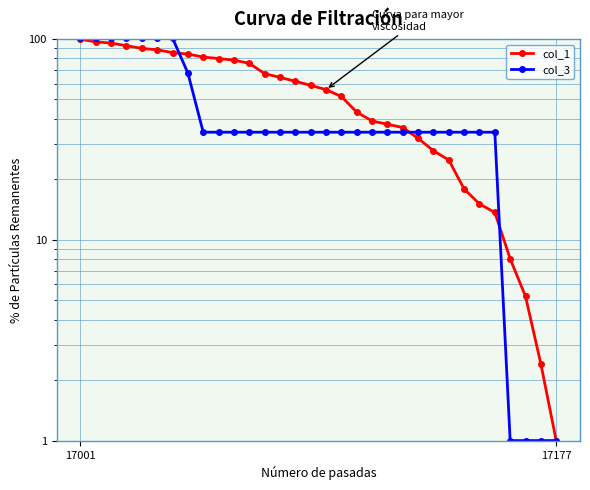

What value does the col_1 series have at 26?

15.1